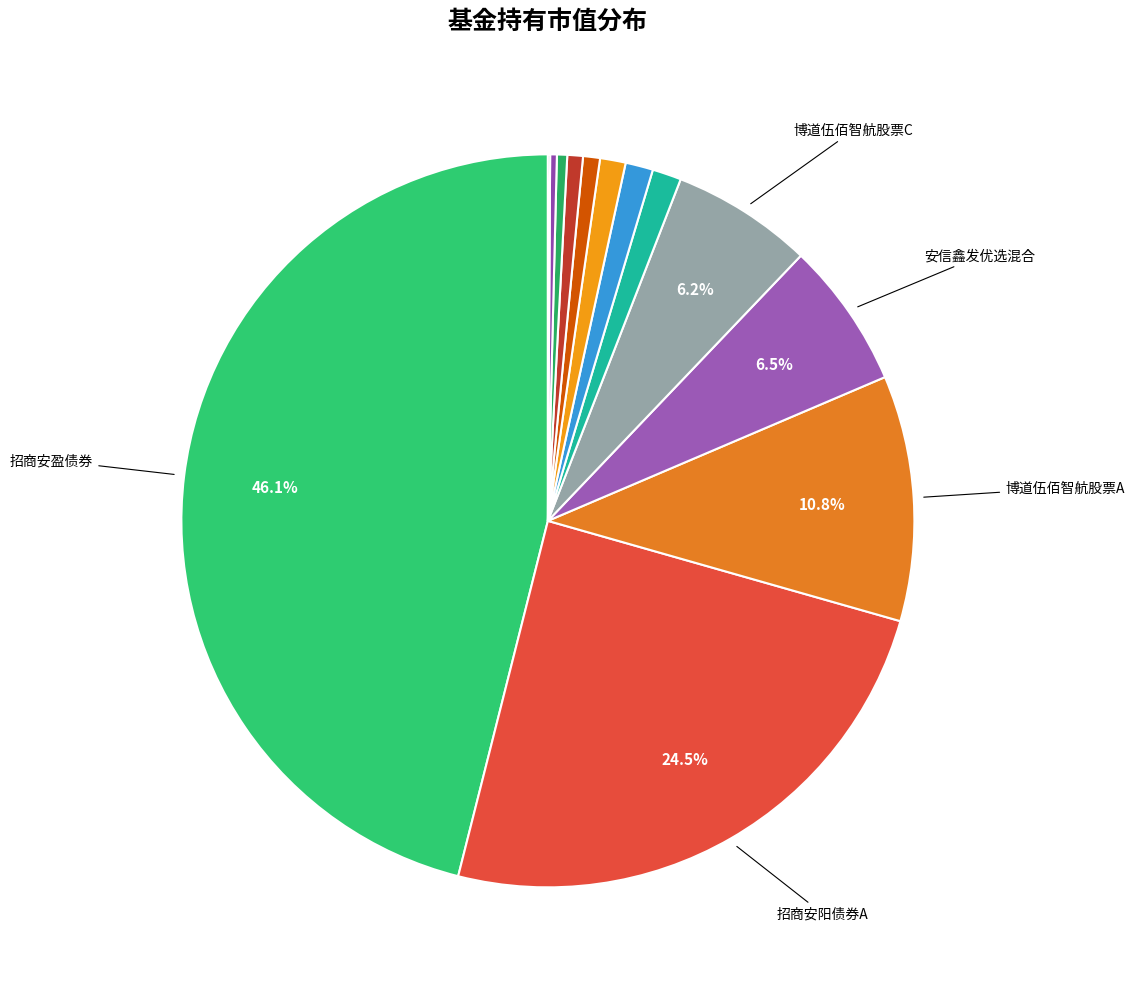

Is there any slice that represents more than half of the pie?

No